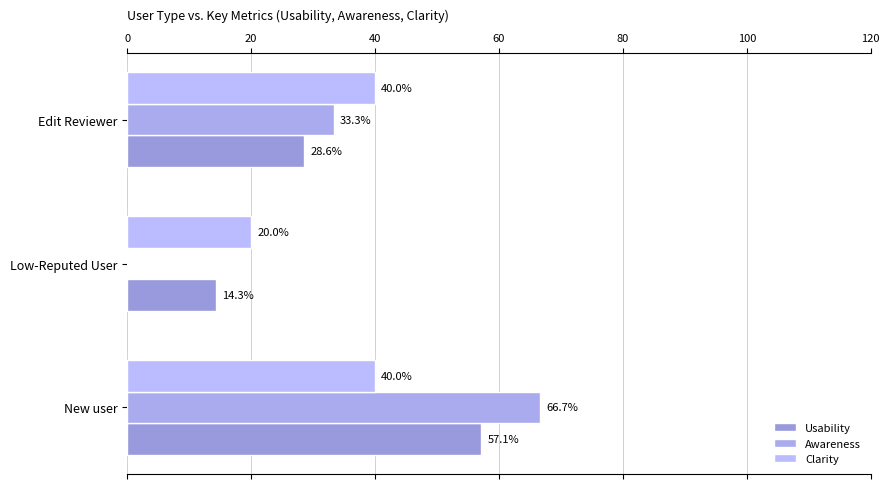

How many distinct data groups are displayed?

3